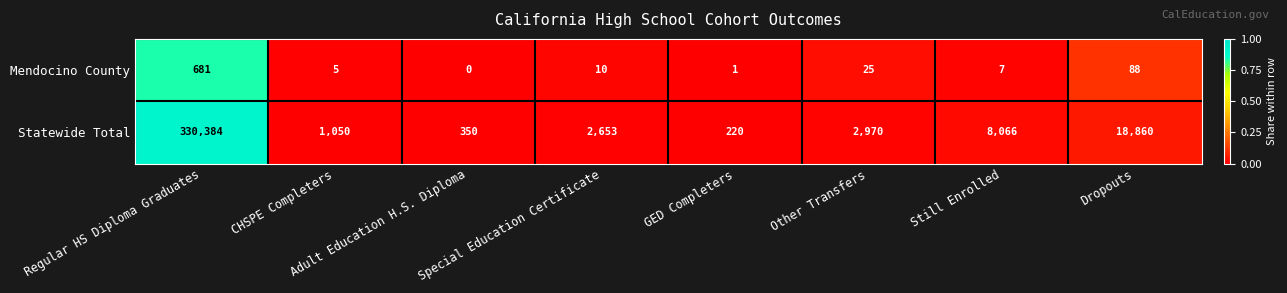

How many data points does each series have?

8